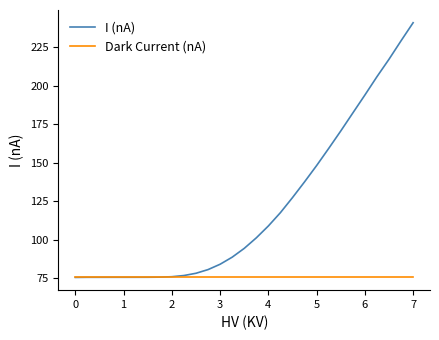

What is the greatest value displayed?

240.8